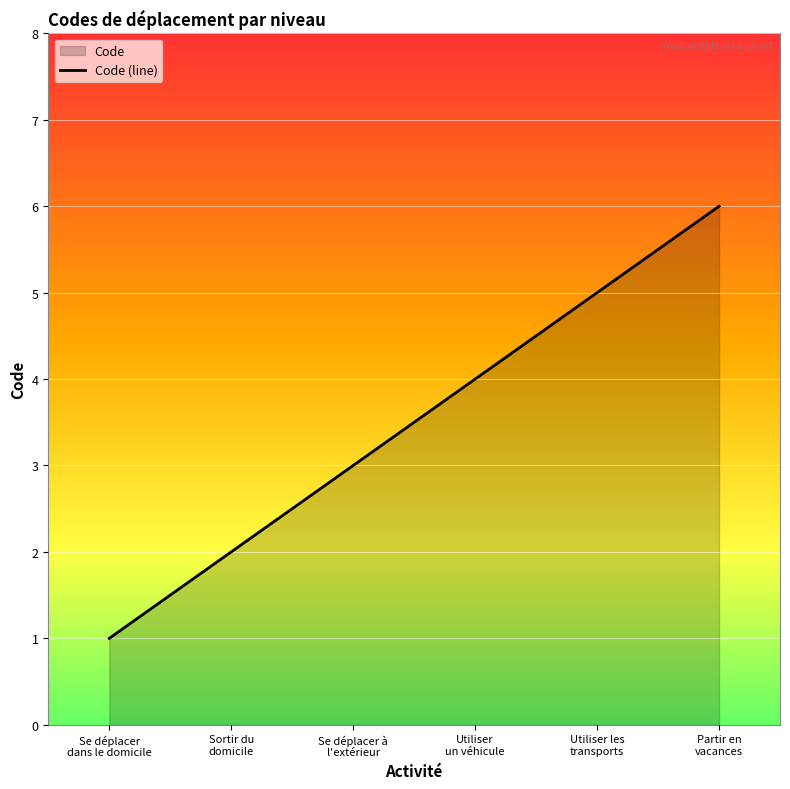

At which label does the data first exceed 4?

Utiliser les
transports